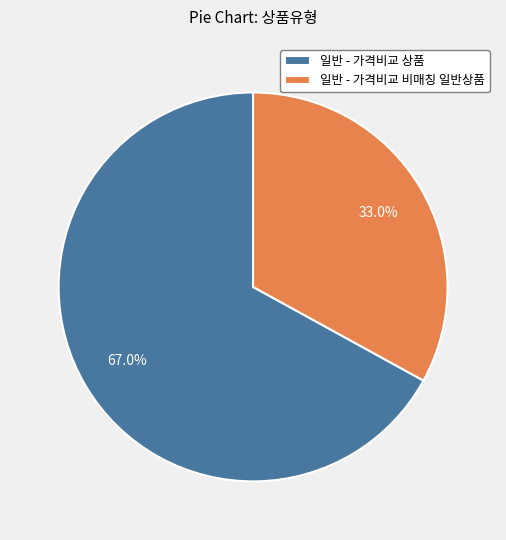

To the nearest percent, what portion does 일반 - 가격비교 상품 represent?

67%